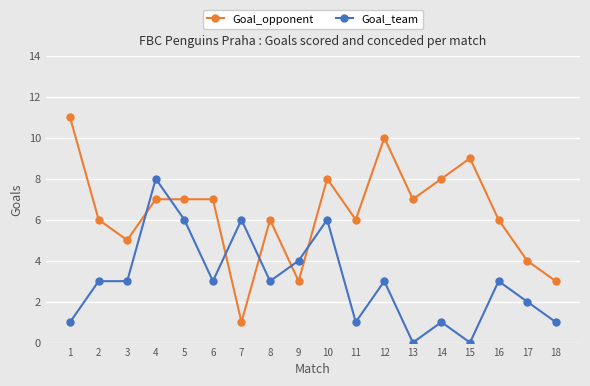

The Goal_team series shows 0 at 11. True or false?

False